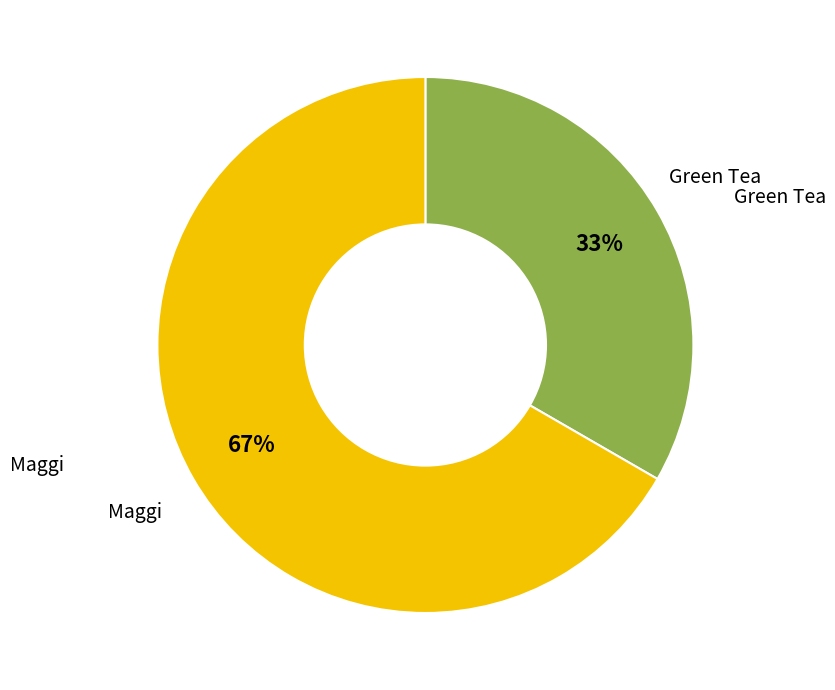

Is there a majority slice in this chart?

Yes